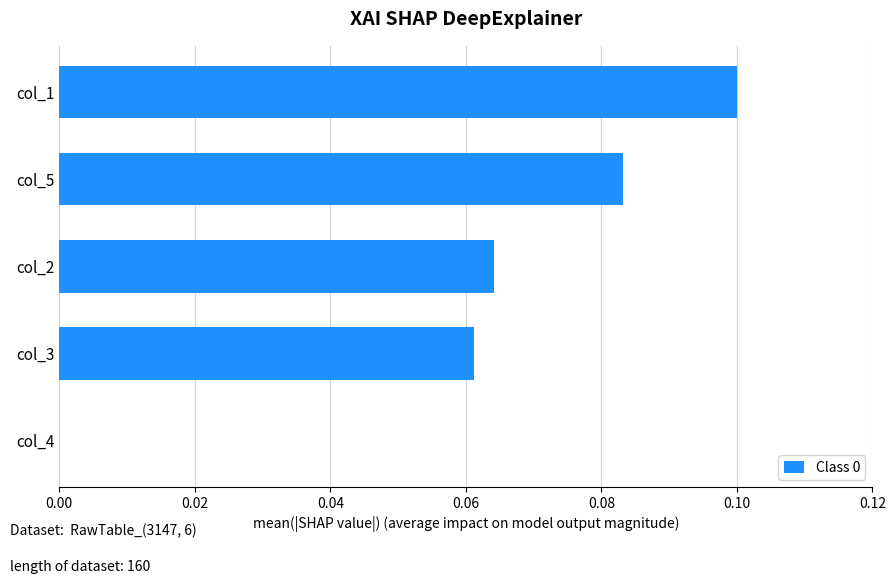

At which category does the chart reach its peak across all series?

col_1